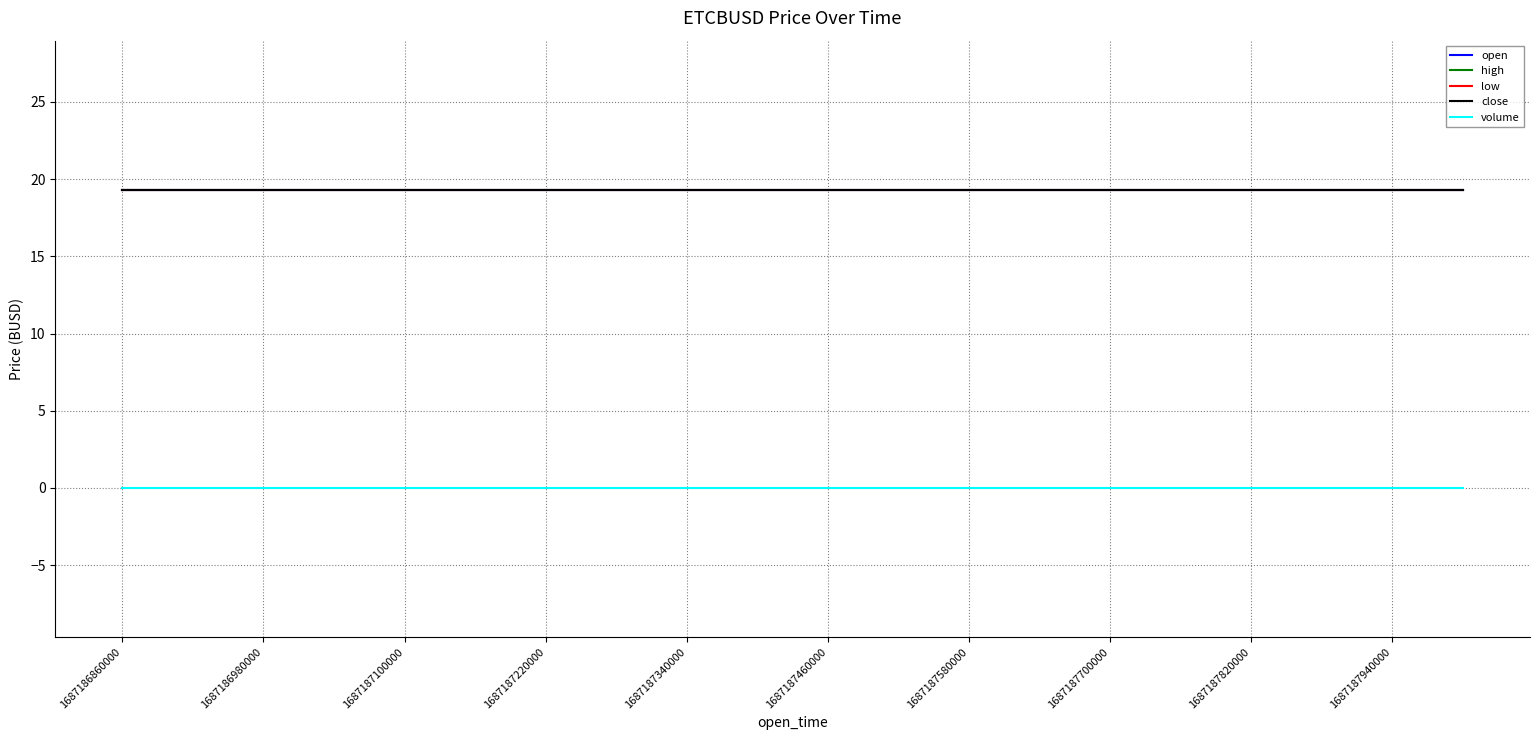

Does the chart have visible grid lines?

Yes